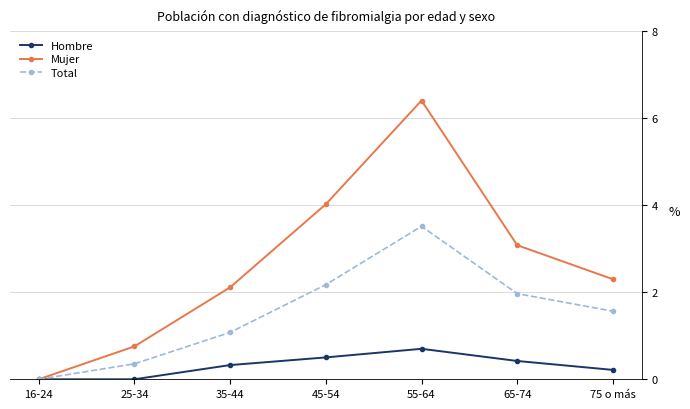

Which series has the largest total across all categories?

Mujer